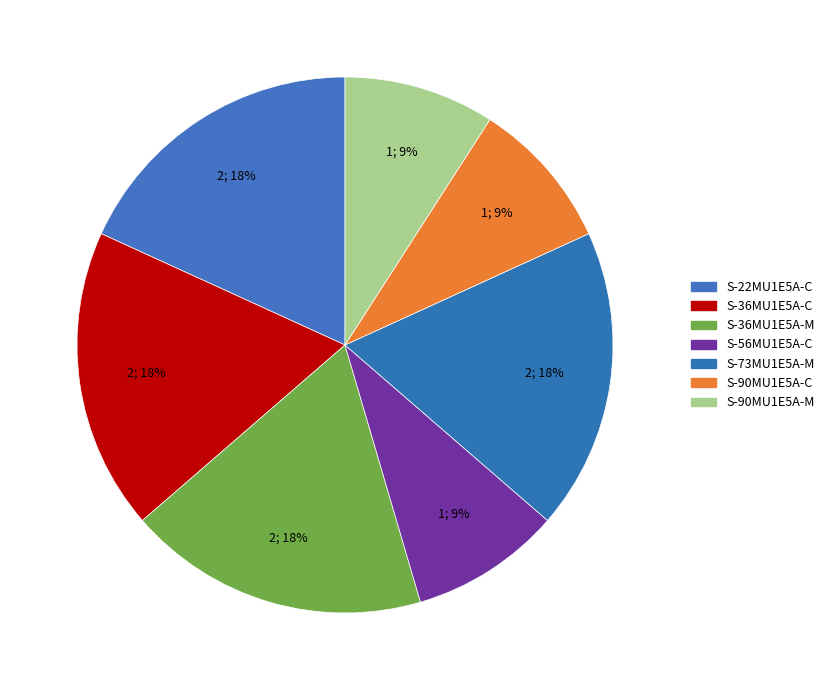

How many slices are in this pie chart?

7